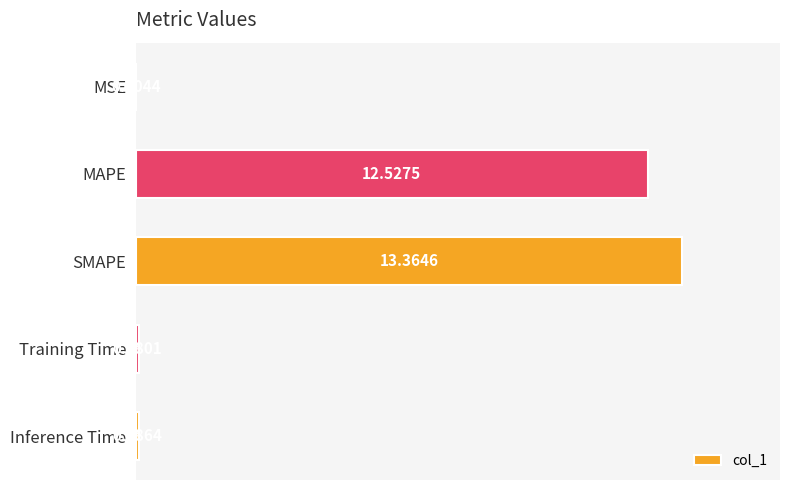

Between Inference Time and MSE, which is larger?

Inference Time